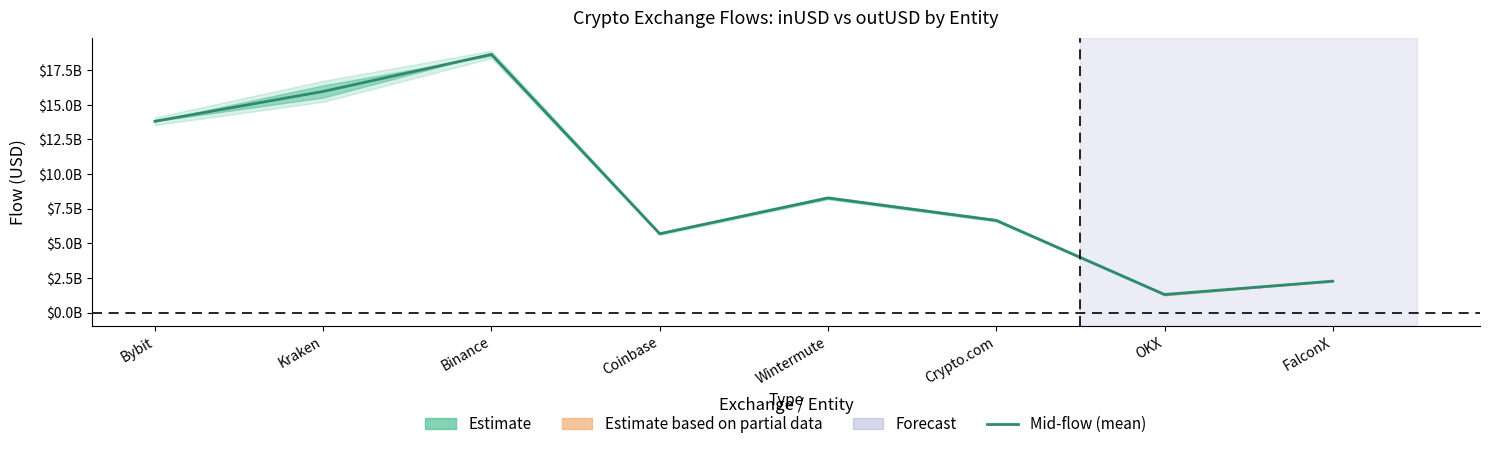

How many values exceed 8272894295?

4